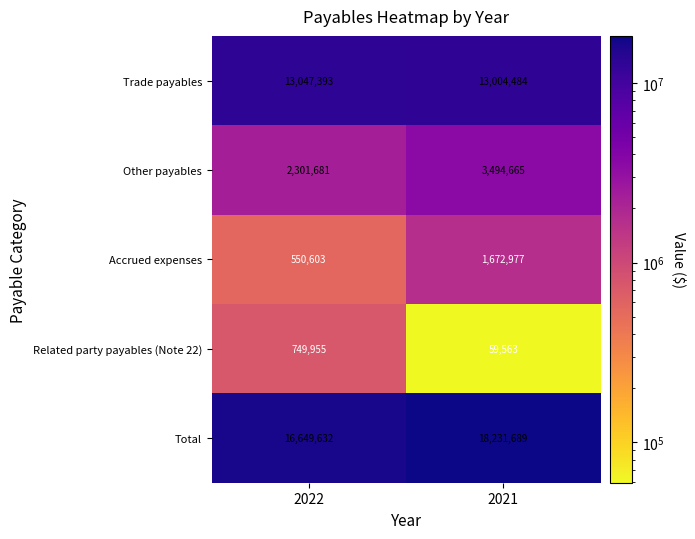

Count the number of data series in this chart.

5